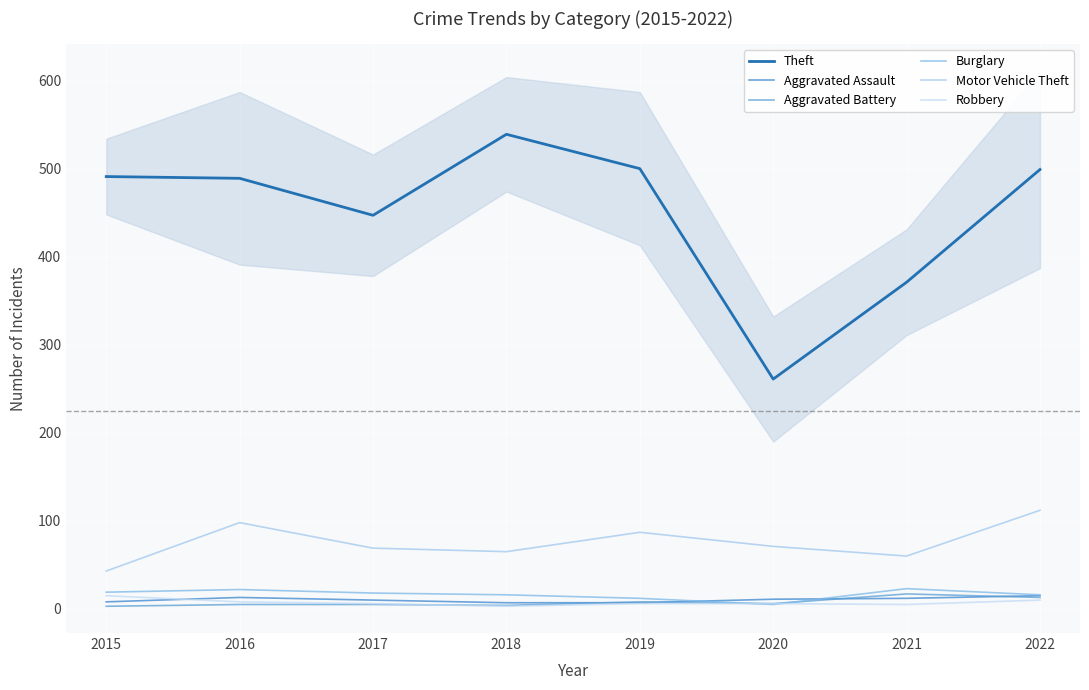

What is the sum of the Aggravated Assault values at 2016 and 2021?

25